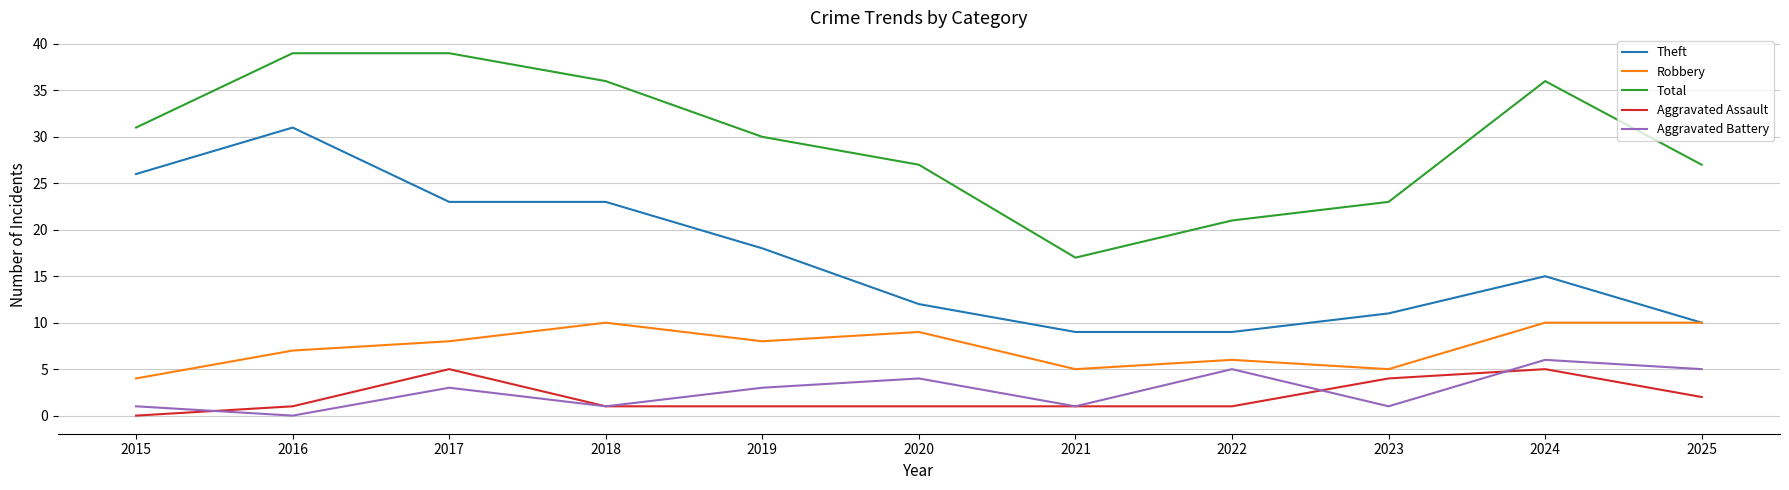

Reading left to right, what are all the values shown in this chart?

Theft: 2015=26	2016=31	2017=23	2018=23	2019=18	2020=12	2021=9	2022=9	2023=11	2024=15	2025=10
Robbery: 2015=4	2016=7	2017=8	2018=10	2019=8	2020=9	2021=5	2022=6	2023=5	2024=10	2025=10
Total: 2015=31	2016=39	2017=39	2018=36	2019=30	2020=27	2021=17	2022=21	2023=23	2024=36	2025=27
Aggravated Assault: 2015=0	2016=1	2017=5	2018=1	2019=1	2020=1	2021=1	2022=1	2023=4	2024=5	2025=2
Aggravated Battery: 2015=1	2016=0	2017=3	2018=1	2019=3	2020=4	2021=1	2022=5	2023=1	2024=6	2025=5